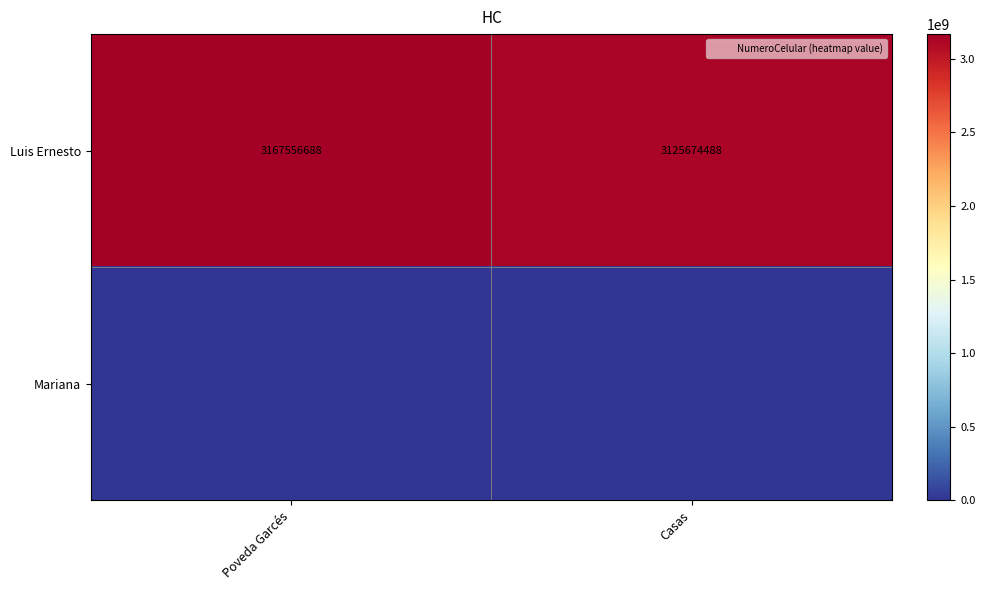

Between Casas and Poveda Garcés, which is larger?

Poveda Garcés